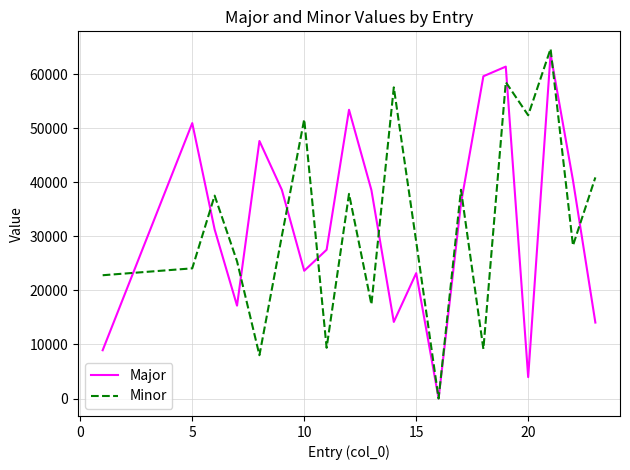

What is the greatest value displayed?

64672